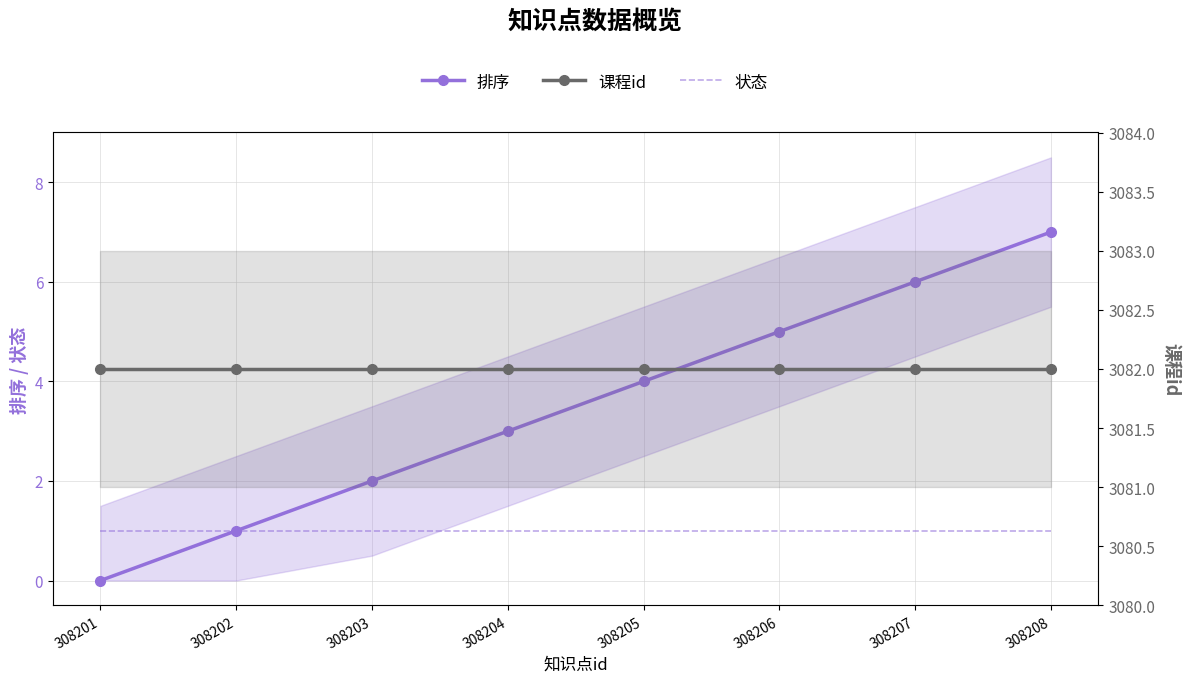

Reading left to right, what are all the values shown in this chart?

排序: 0	1	2	3	4	5	6	7
状态: 1	1	1	1	1	1	1	1
课程id: 3082	3082	3082	3082	3082	3082	3082	3082